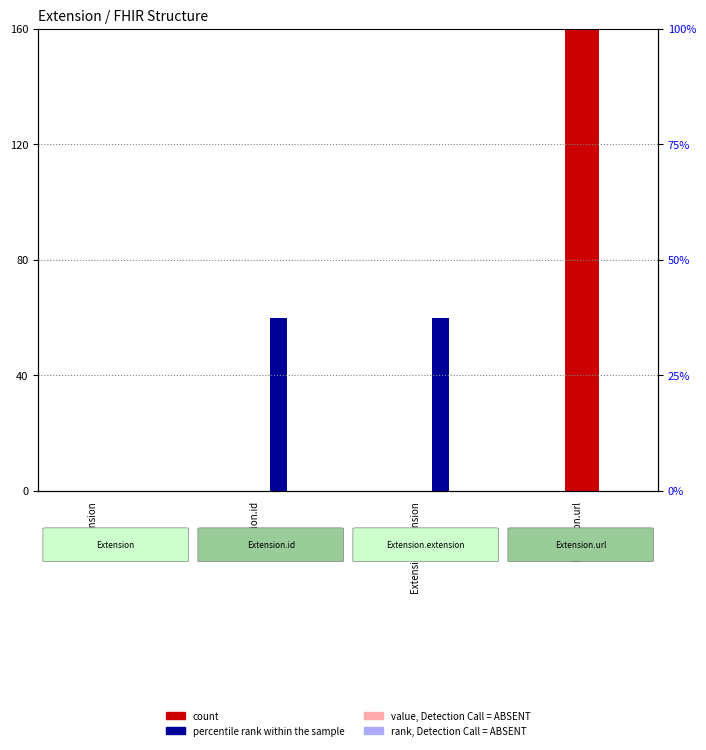

What position from the left is Extension.id?

2